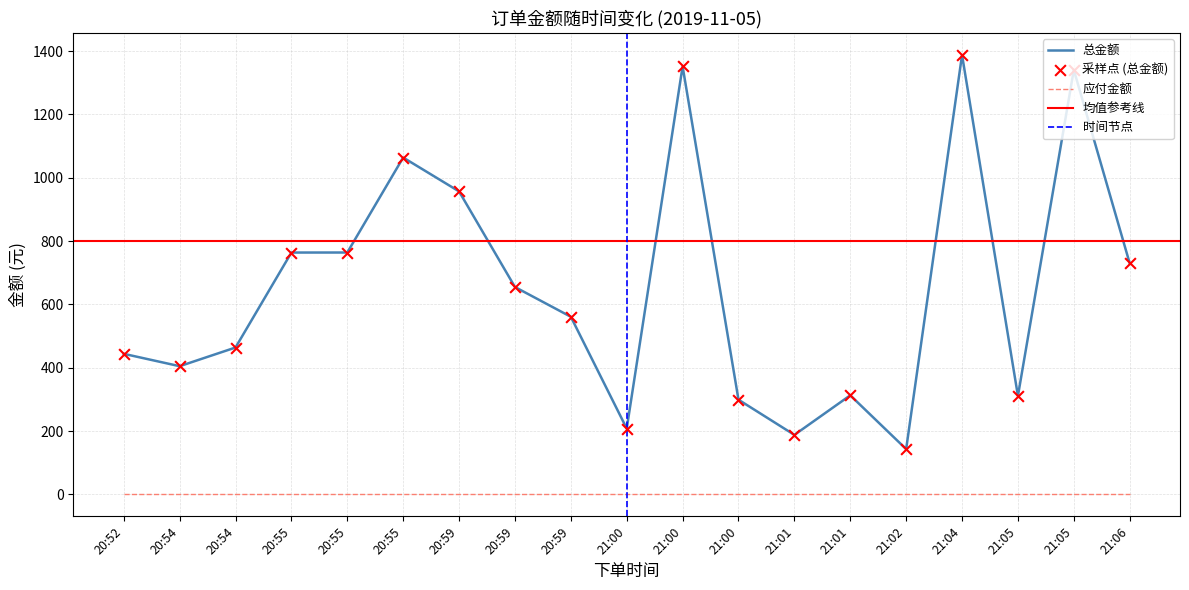

Between 20:59 and 21:00, which is larger?

21:00